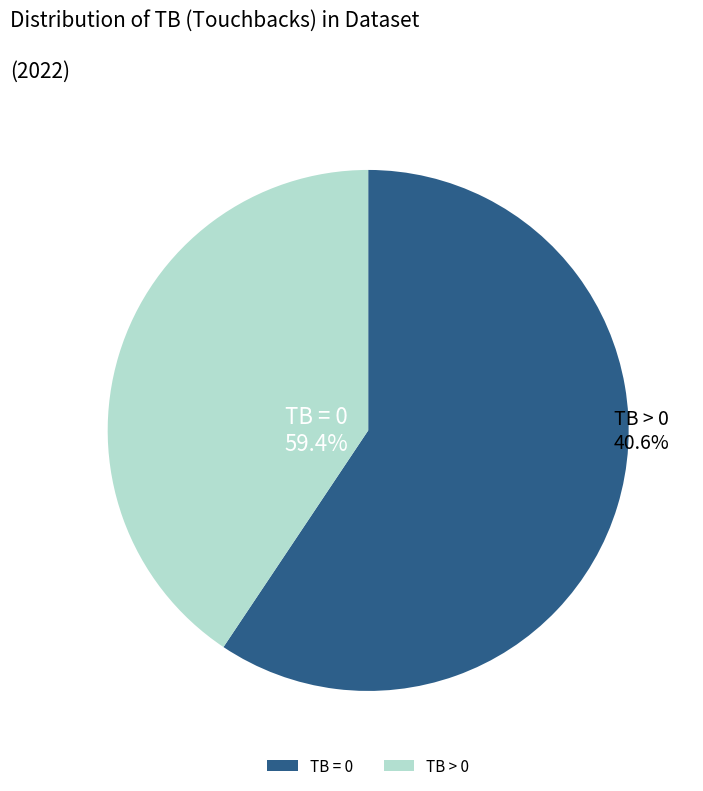

Rank the categories by value from lowest to highest.

TB > 0, TB = 0